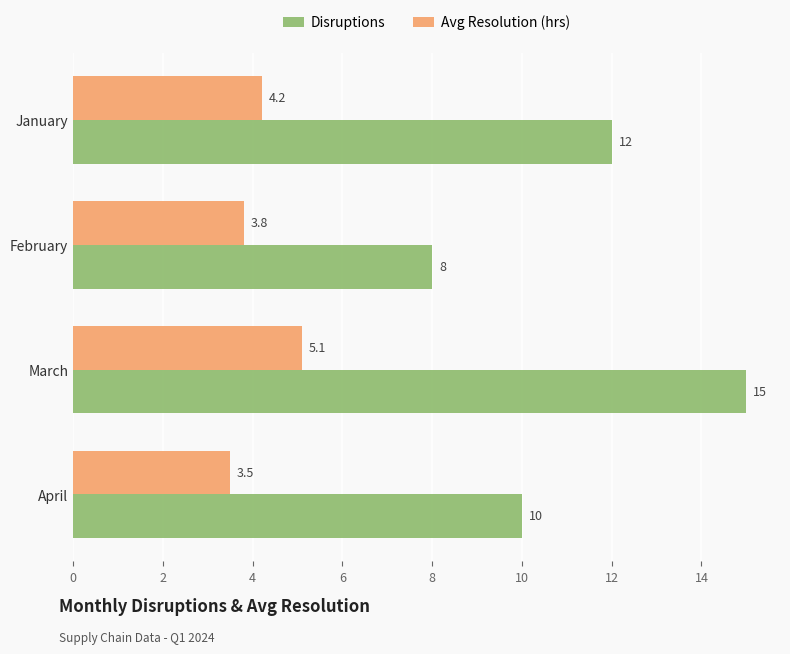

What is the sum of the Disruptions values at April and February?

18.0